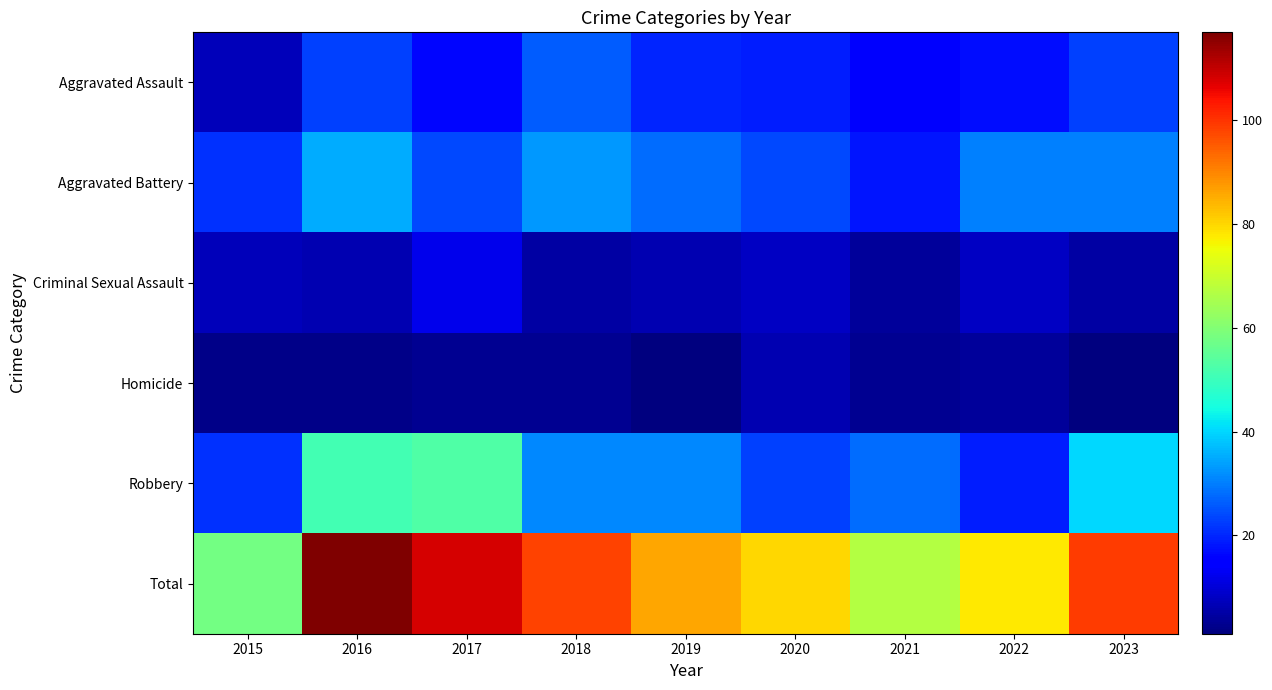

Reading right to left, transcribe all the data shown in this chart.

Aggravated Assault: 2023=23	2022=17	2021=14	2020=19	2019=20	2018=26	2017=16	2016=23	2015=7
Aggravated Battery: 2023=30	2022=30	2021=18	2020=24	2019=28	2018=33	2017=24	2016=35	2015=21
Criminal Sexual Assault: 2023=5	2022=8	2021=4	2020=8	2019=6	2018=5	2017=12	2016=6	2015=7
Homicide: 2023=1	2022=4	2021=3	2020=6	2019=1	2018=3	2017=3	2016=2	2015=2
Robbery: 2023=40	2022=19	2021=28	2020=23	2019=31	2018=31	2017=53	2016=51	2015=21
Total: 2023=99	2022=78	2021=67	2020=80	2019=86	2018=98	2017=108	2016=117	2015=58